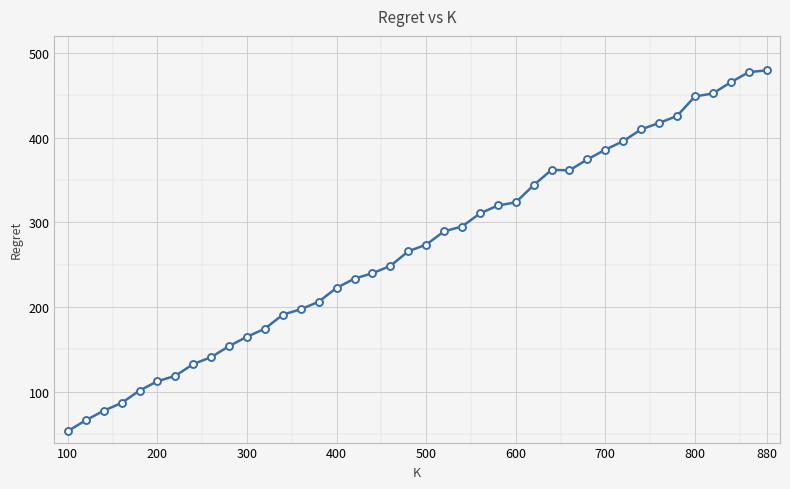

What is the smallest value displayed?

53.6